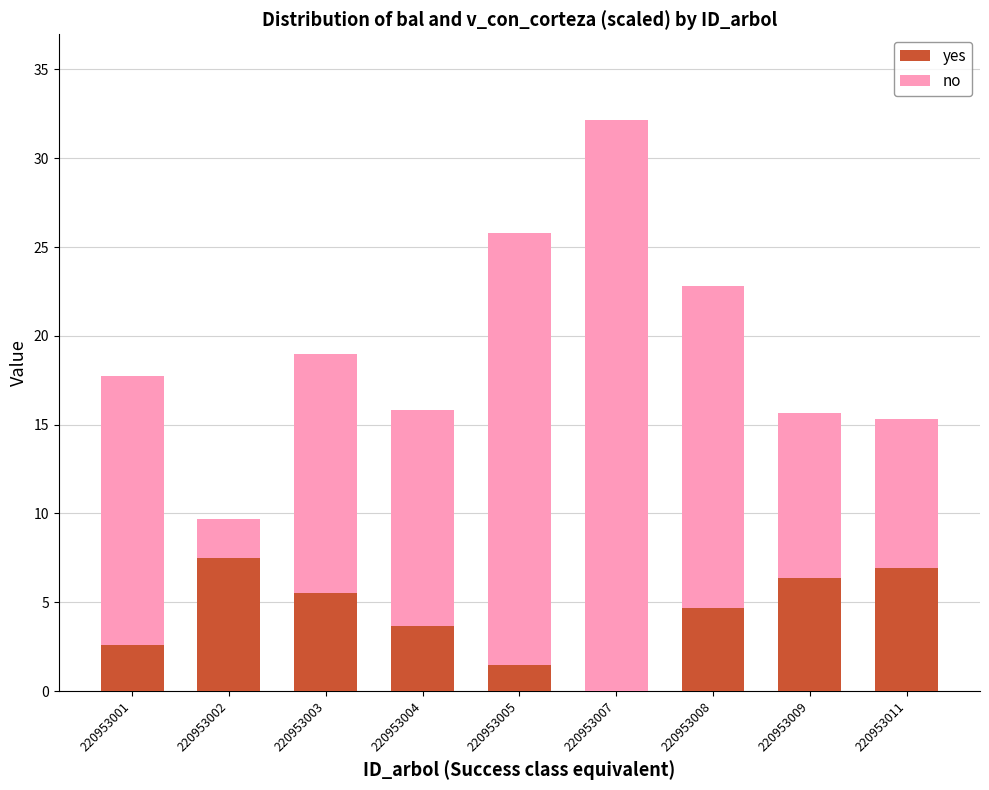

What is the total value across all series at 220953008?

22.8